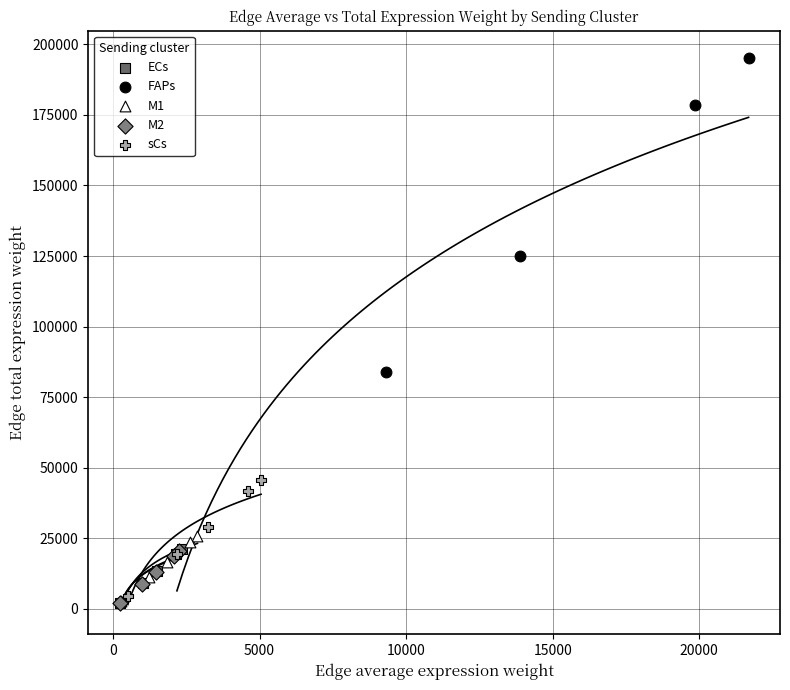

What are all the series names shown in the legend?

ECs, FAPs, M1, M2, sCs